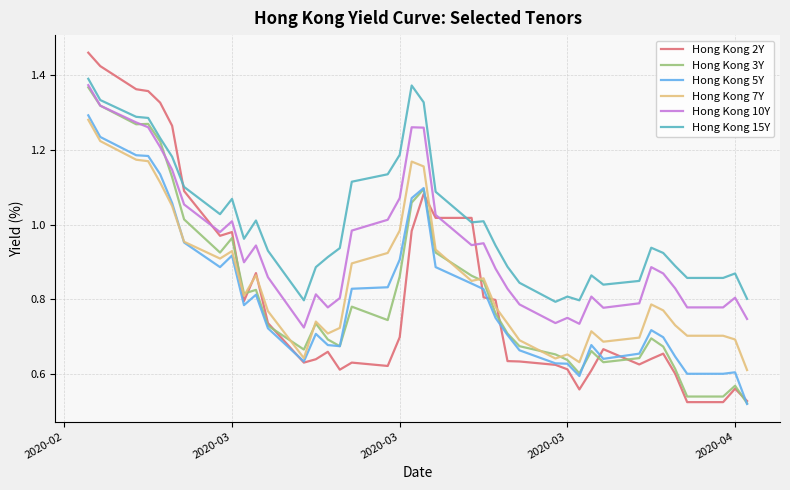

Which series has the largest range (max minus min)?

Hong Kong 2Y